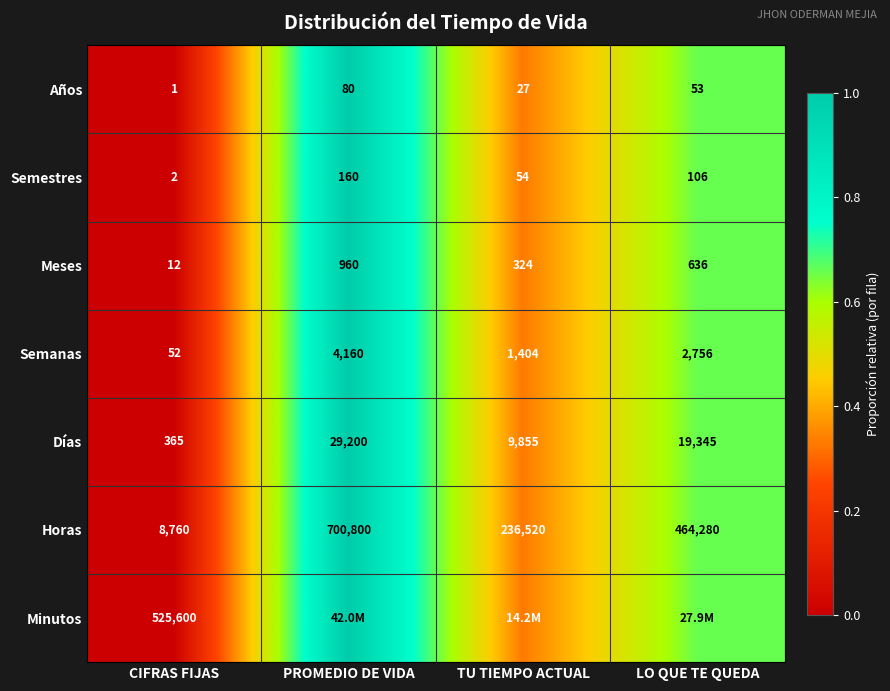

Is the value of Meses at LO QUE TE QUEDA greater than the value of Semanas at LO QUE TE QUEDA?

No